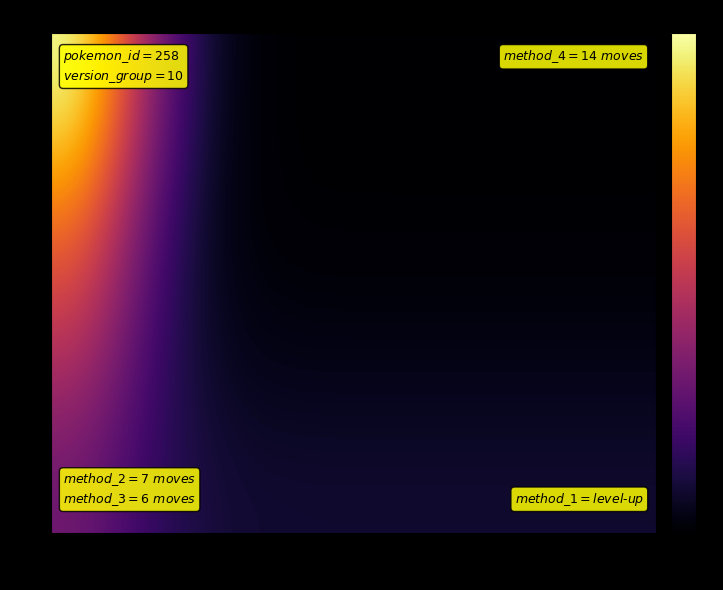

At how many categories does at least one series exceed 1?

2